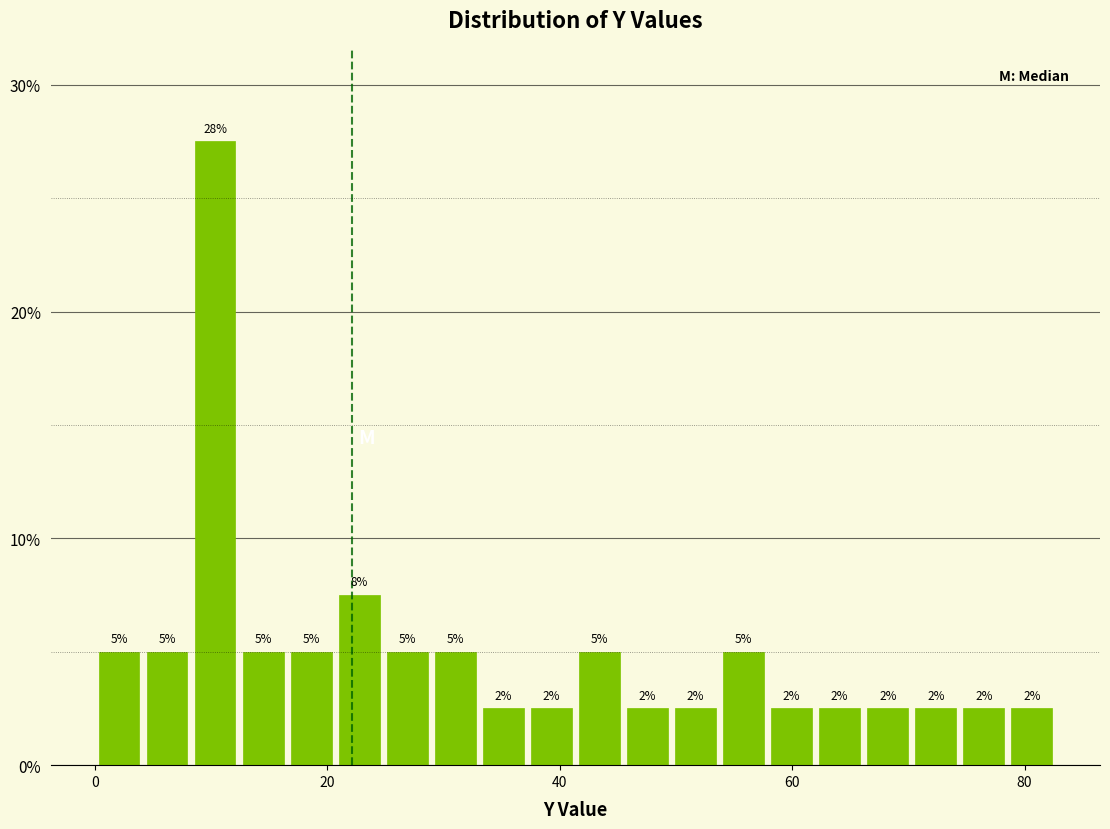

Around what value on the x-axis is the tallest bar? Give the approximate position of its centre, as read against the axis.

10